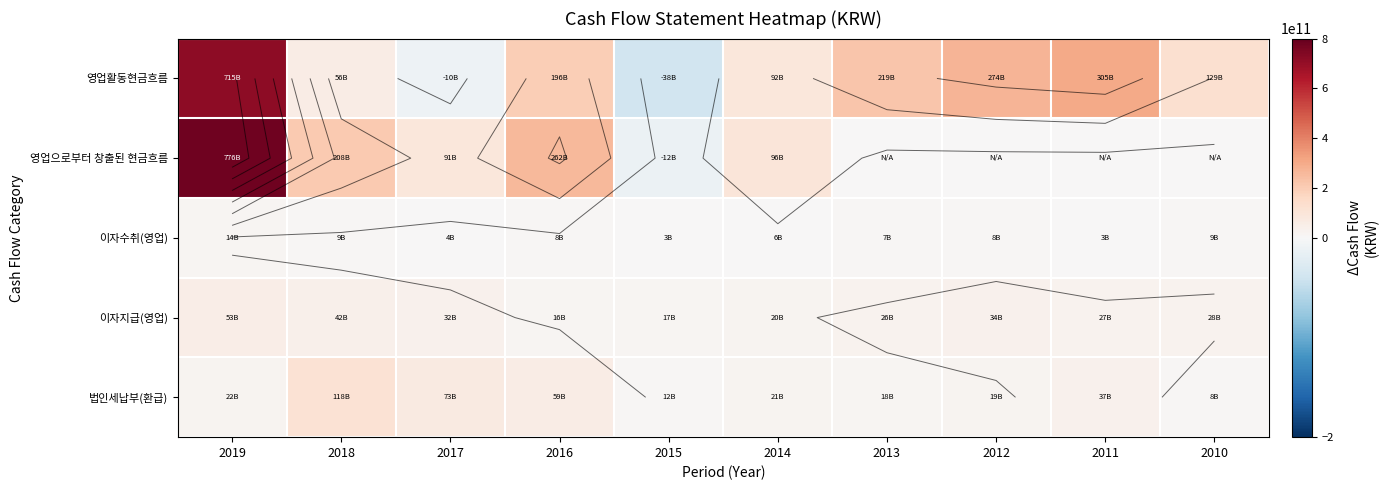

Read the 법인세납부(환급) value at 2015.

12457279301